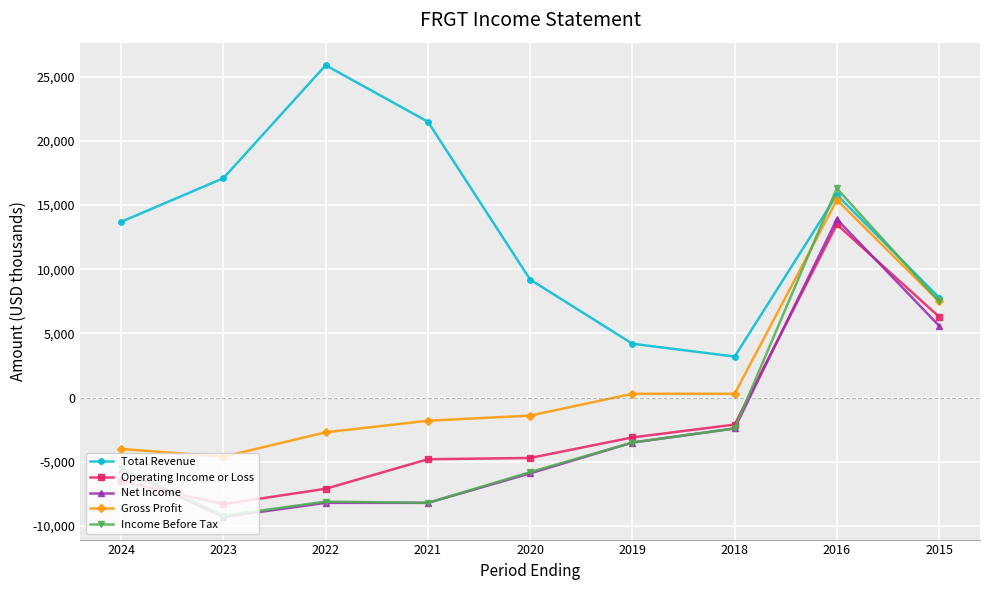

What is the value of the Gross Profit point at the 1st from the left?

-4000